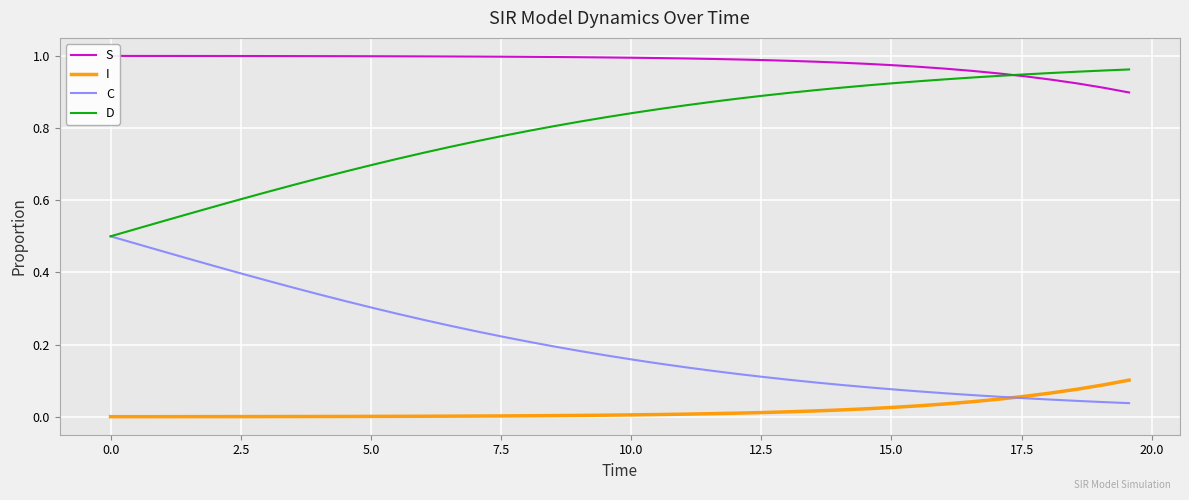

Count the number of categories in the chart.

40